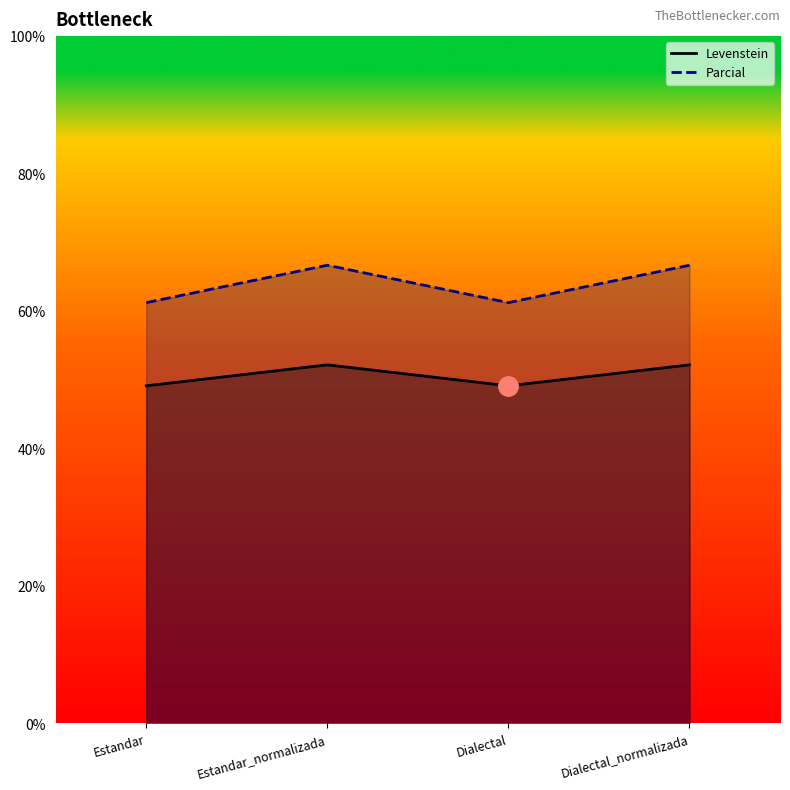

What is the maximum value shown in the chart?

66.7